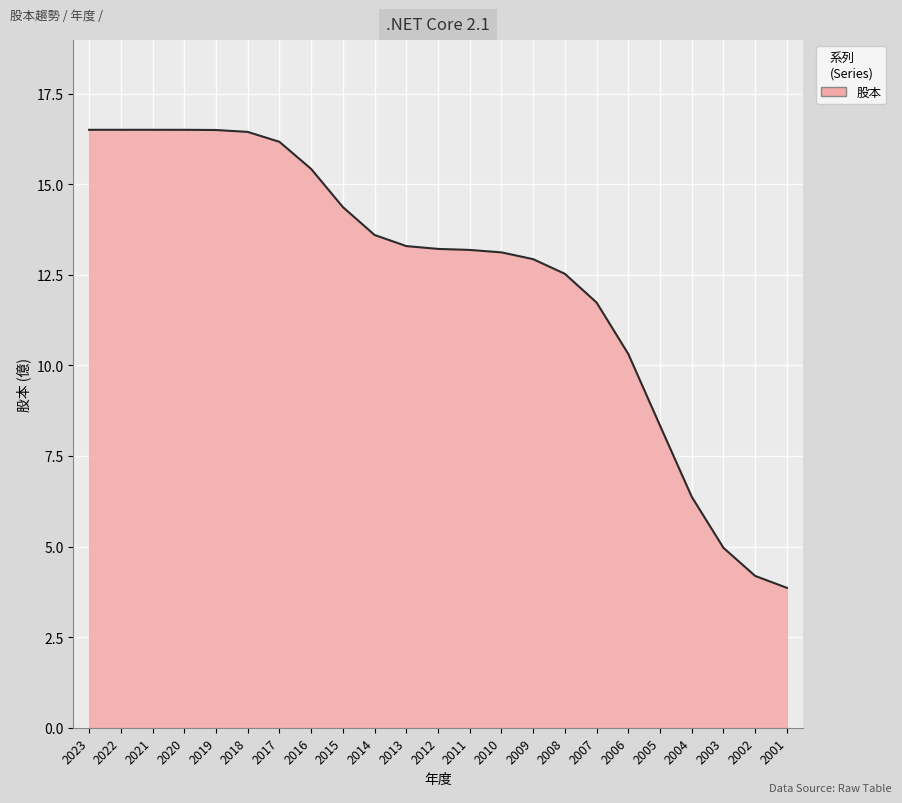

The chart shows a value of 1.7 at 2005. True or false?

False